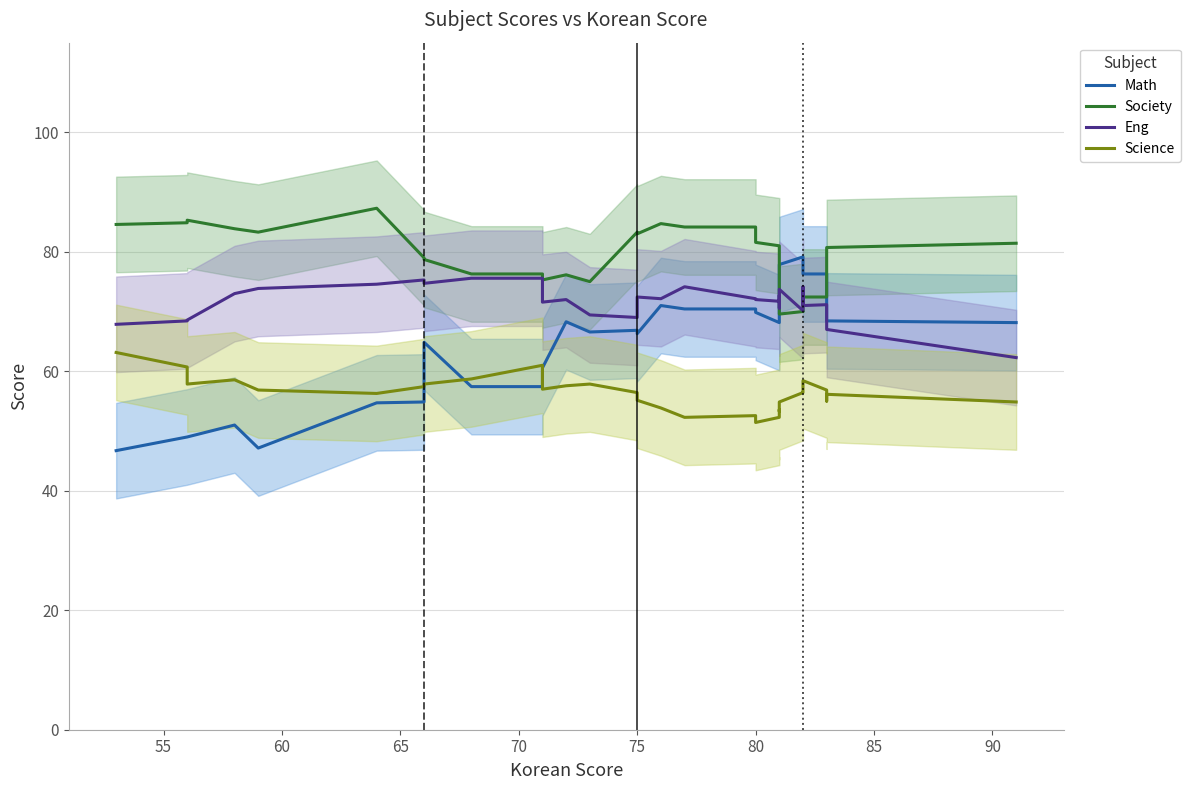

What is the average value of the Society series?

78.9